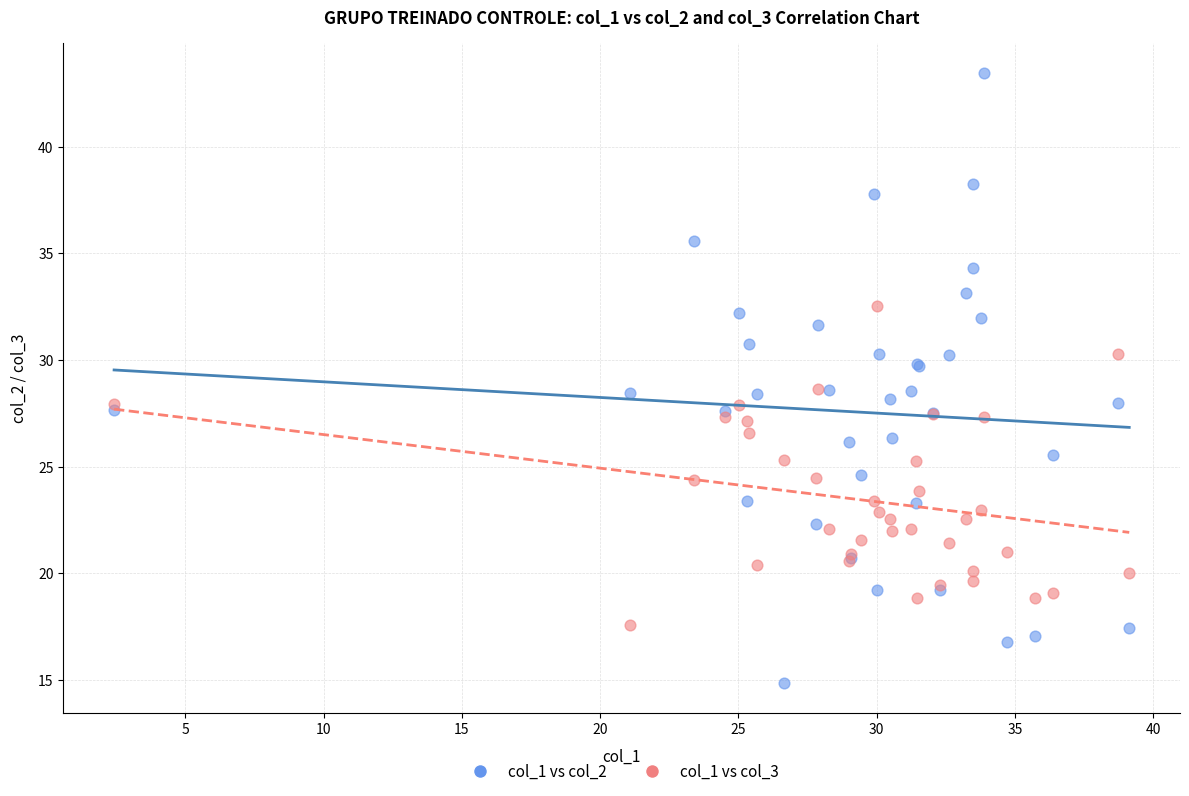

What is the X range (max minus min) for the scatter plot?

36.7